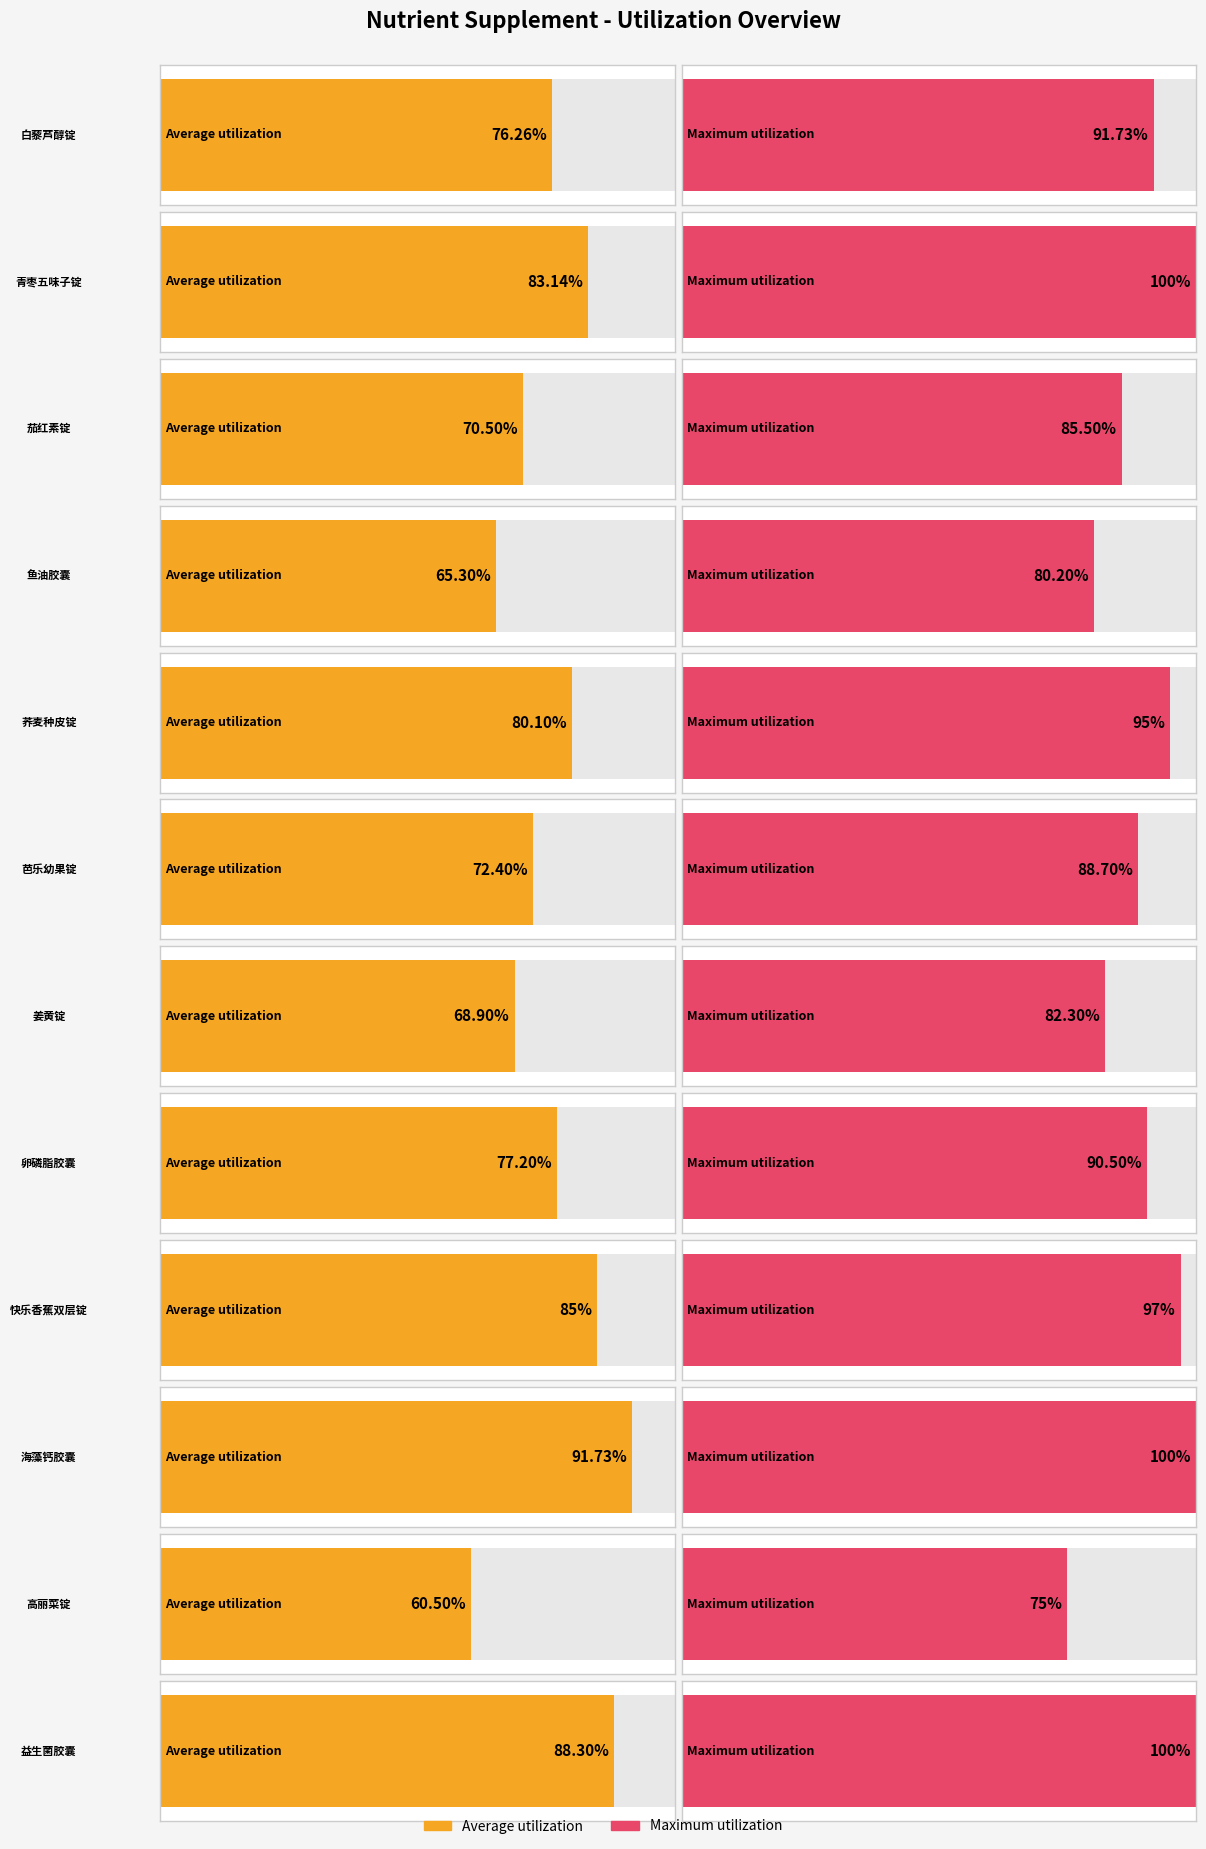

How many data points does each series have?

12